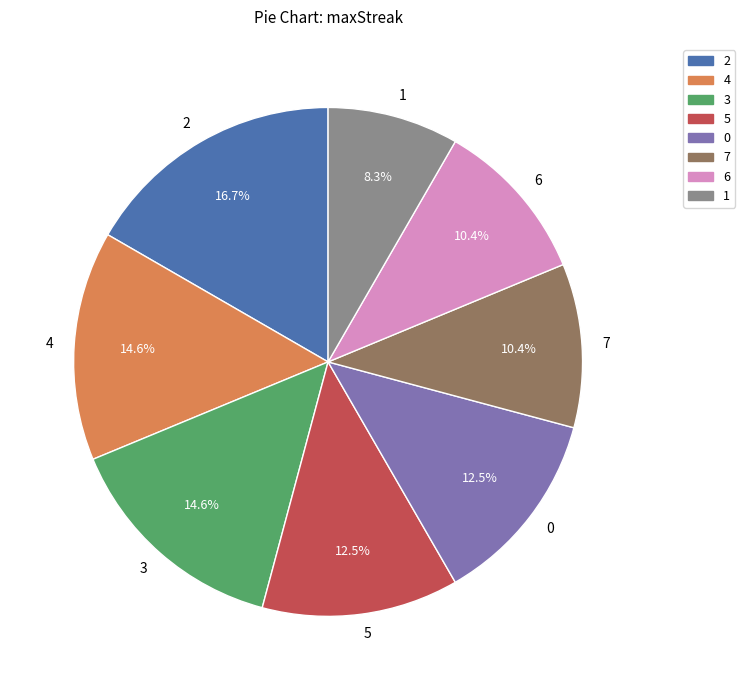

To the nearest percent, what is the difference between the 1 and 5 slice percentages?

4%